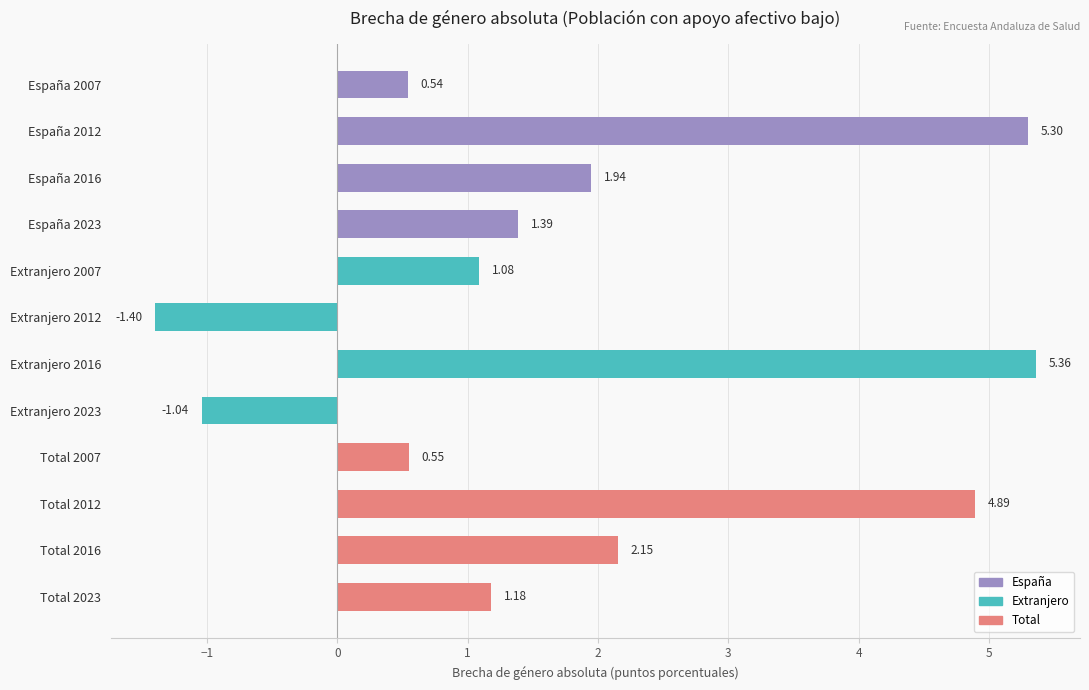

Where is the data nearest to the value 1?

Extranjero 2007